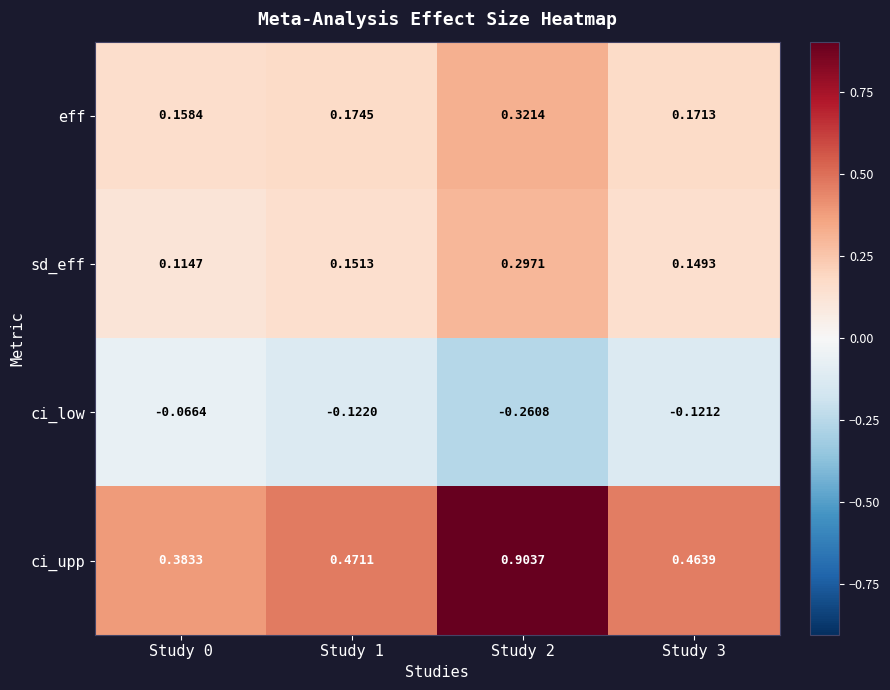

Is the value of sd_eff at Study 3 greater than the value of ci_upp at Study 2?

No